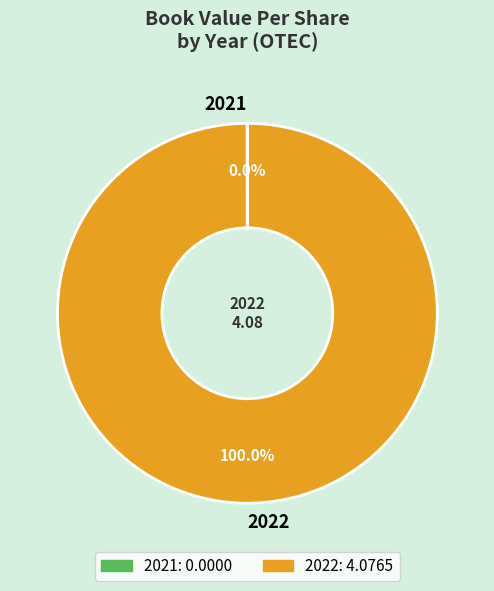

Which category has the biggest portion of the pie?

2022